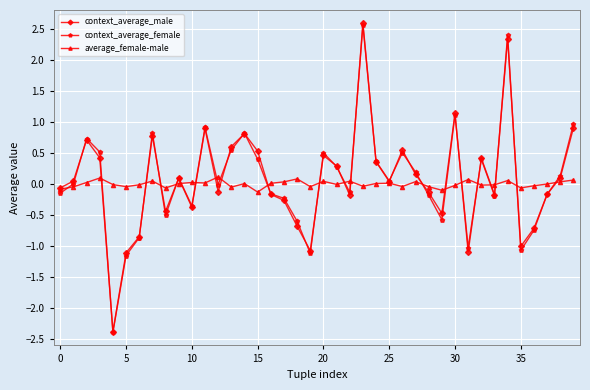

What is the maximum value shown in the chart?

2.6